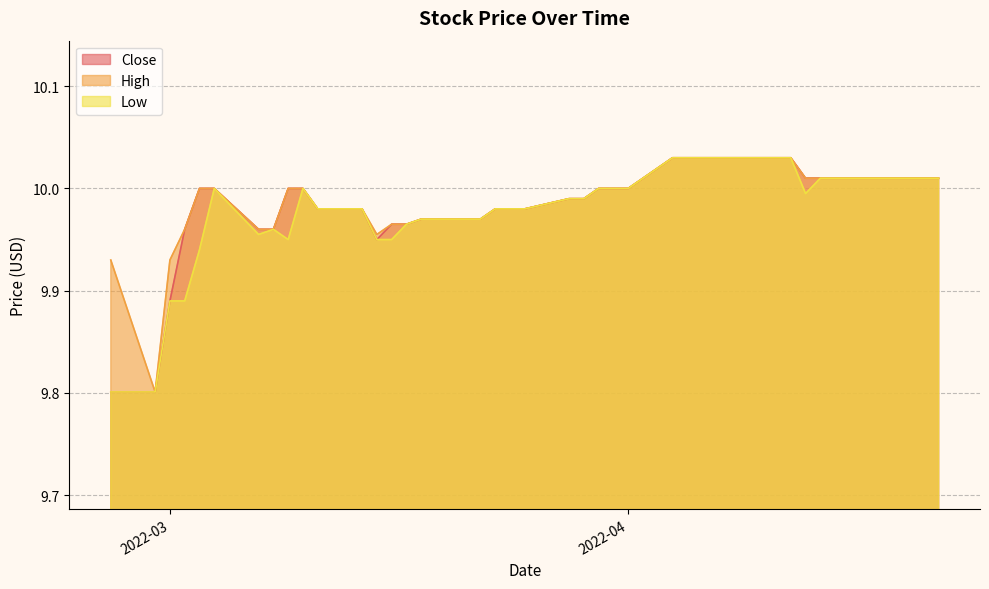

Which category has the highest value in the Close series?

2022-04-04